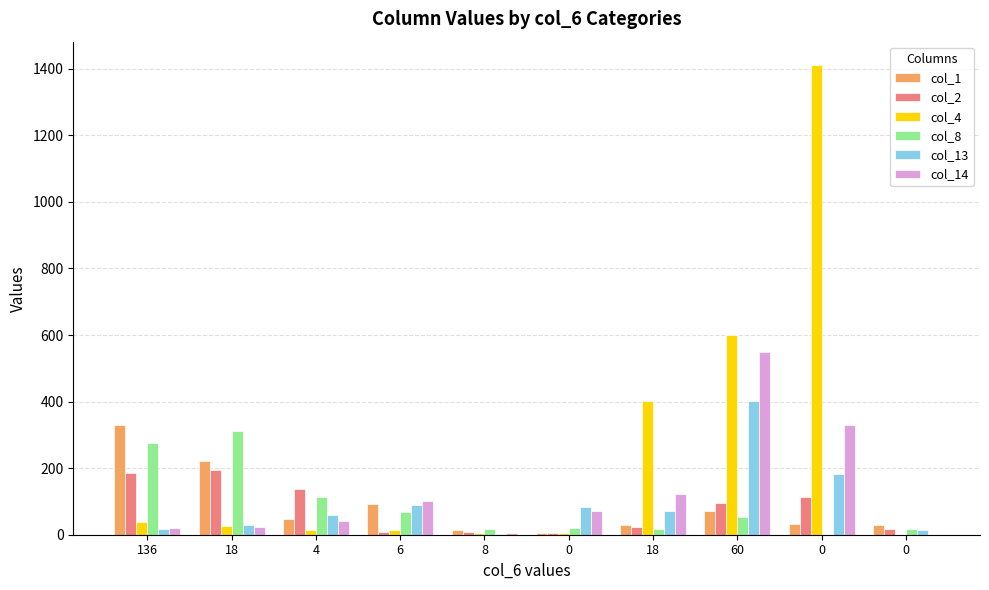

Count the number of categories in the chart.

10